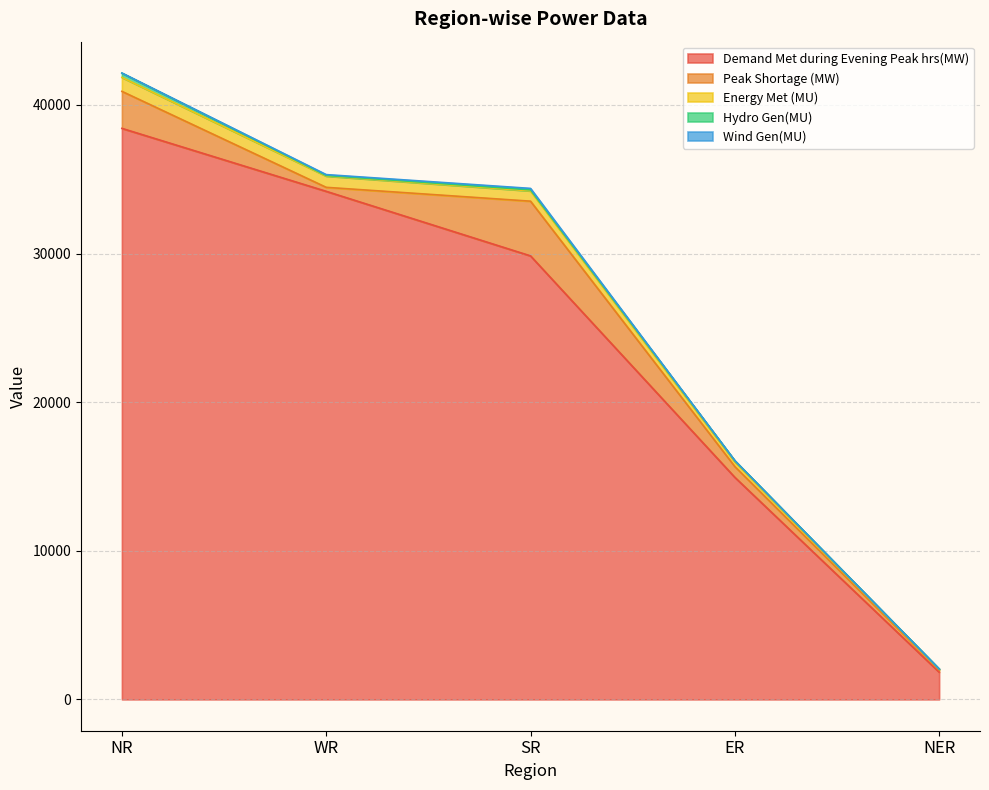

What is the maximum value for Demand Met during Evening Peak hrs(MW)?

38424